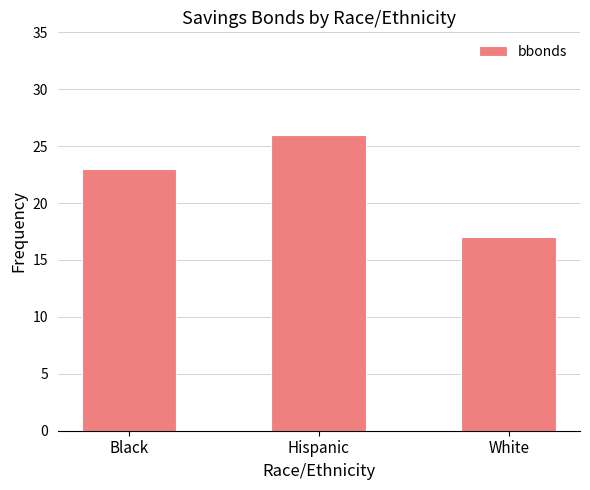

How many categories are shown in the chart?

3